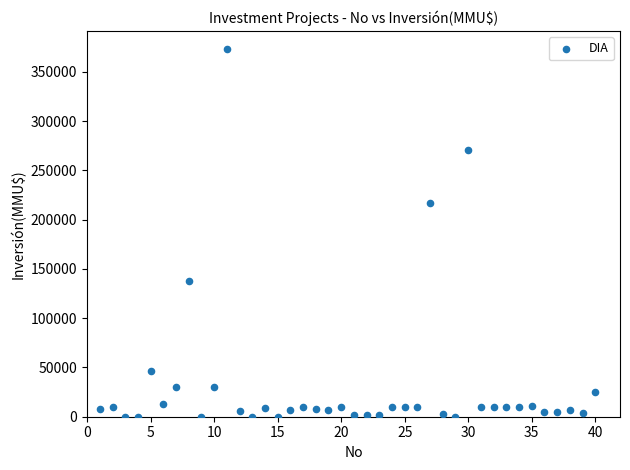

What Y value in the scatter plot is closest to 186542?

217000